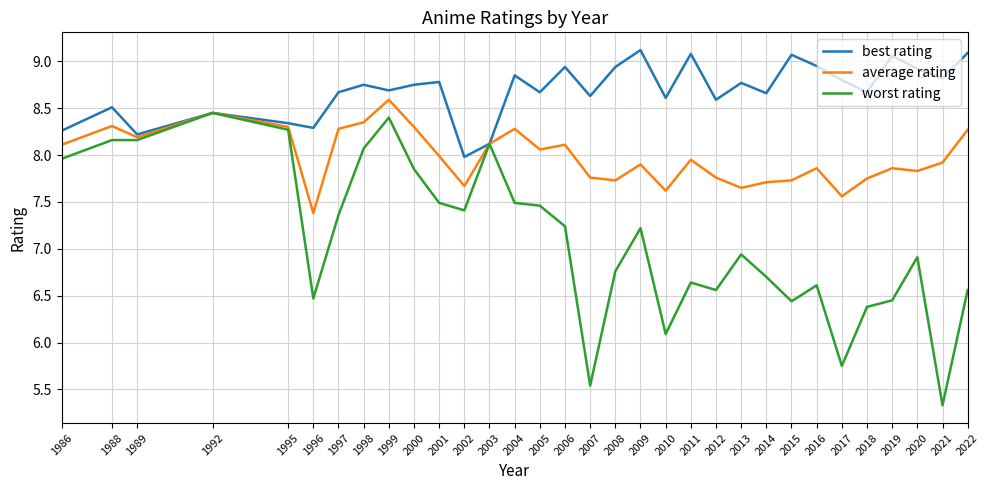

What is the maximum value shown in the chart?

9.1